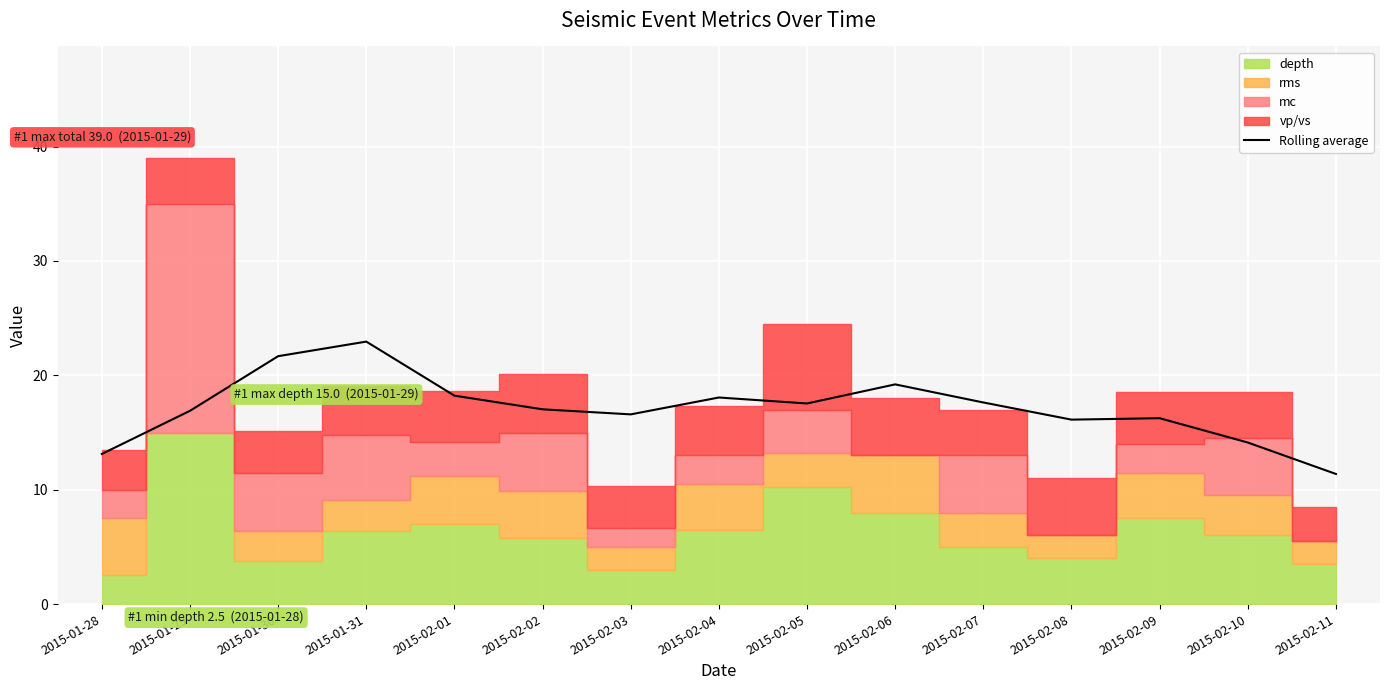

Reading left to right, what are all the values shown in this chart?

2015-01-28=13.1	2015-01-29=16.9	2015-01-30=21.7	2015-01-31=22.9	2015-02-01=18.2	2015-02-02=17.0	2015-02-03=16.6	2015-02-04=18.1	2015-02-05=17.5	2015-02-06=19.2	2015-02-07=17.6	2015-02-08=16.1	2015-02-09=16.2	2015-02-10=14.1	2015-02-11=11.4